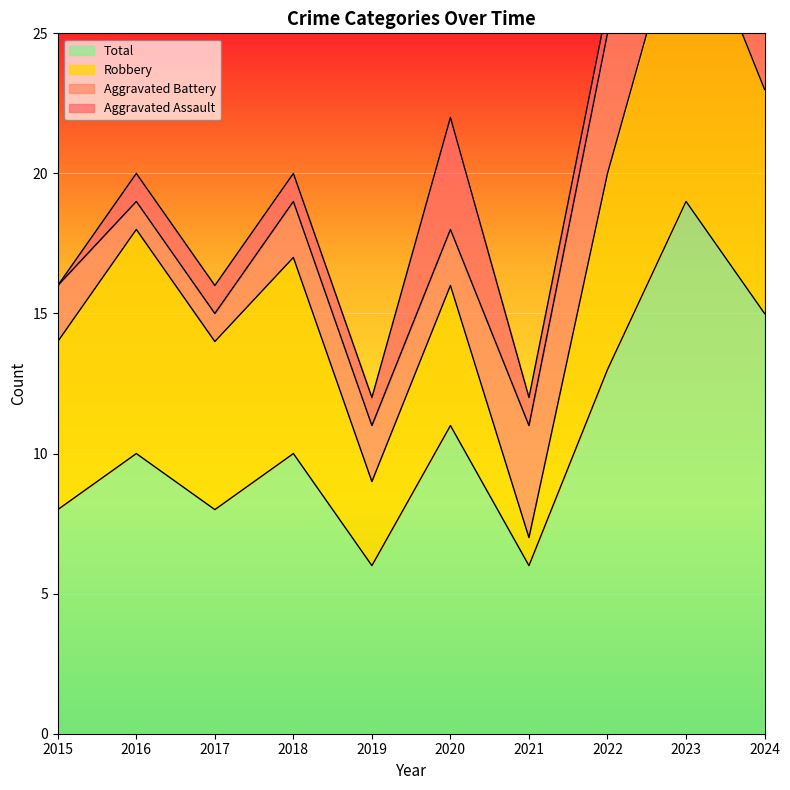

What is the difference between the maximum and second lowest values in the Total series?

13